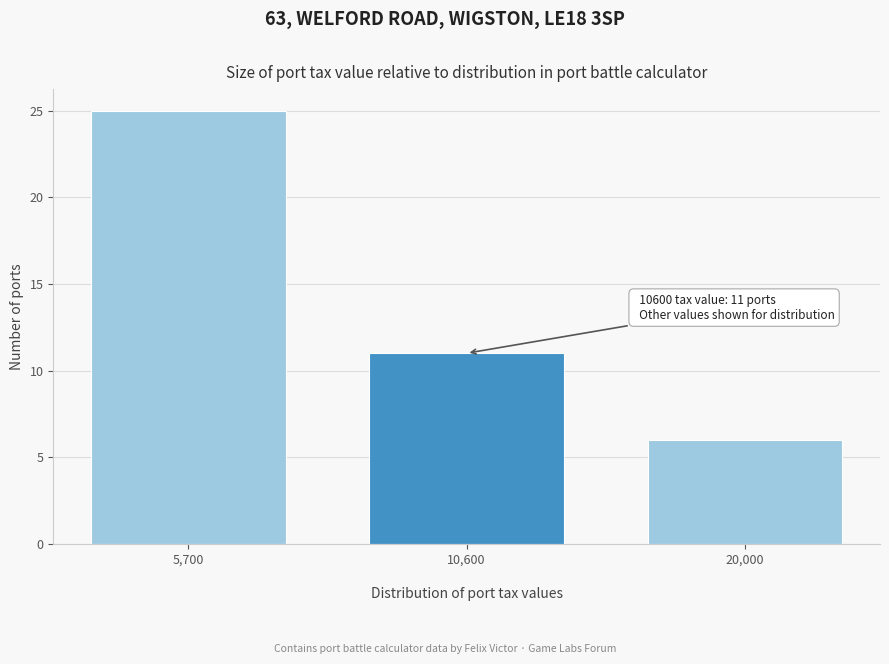

Reading right to left, list all the values displayed in this chart.

6	11	25